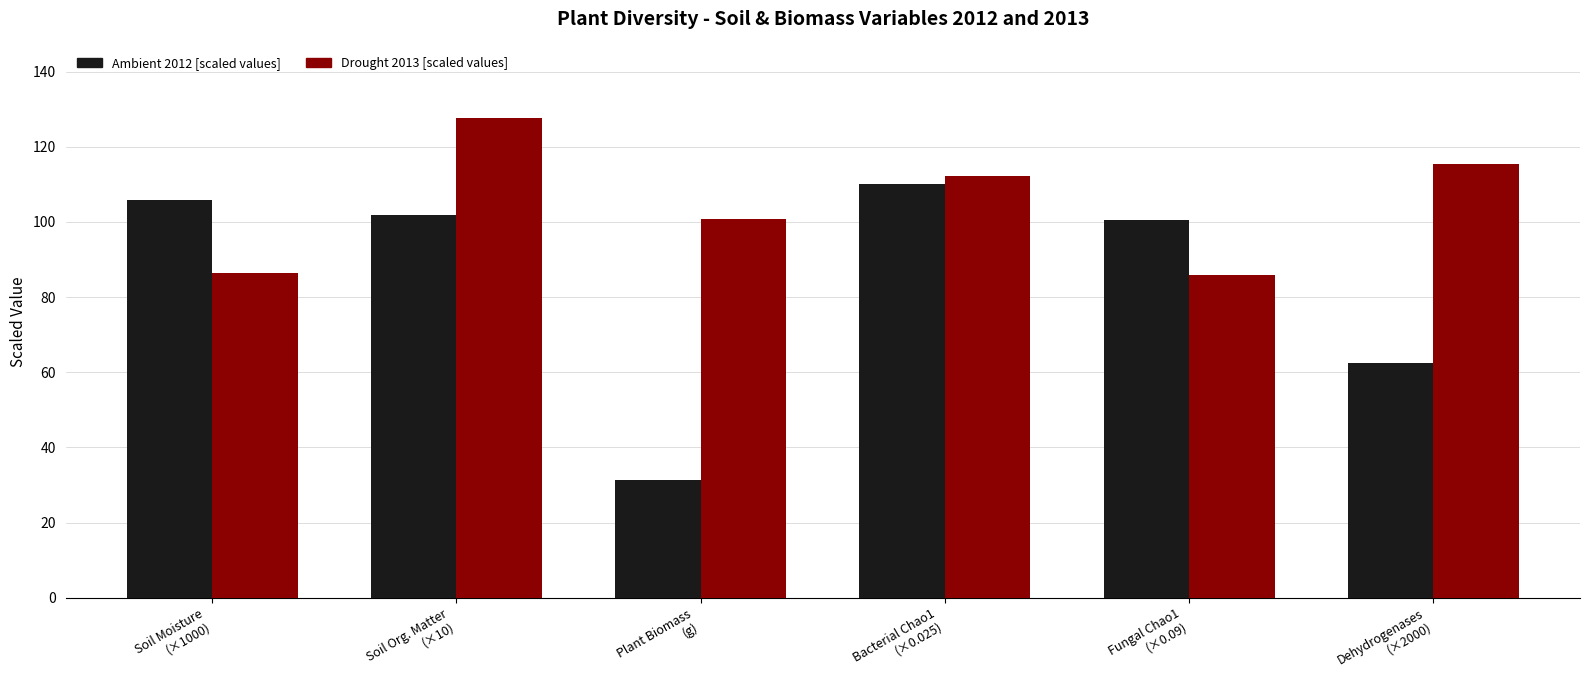

Does the chart contain any negative values?

No